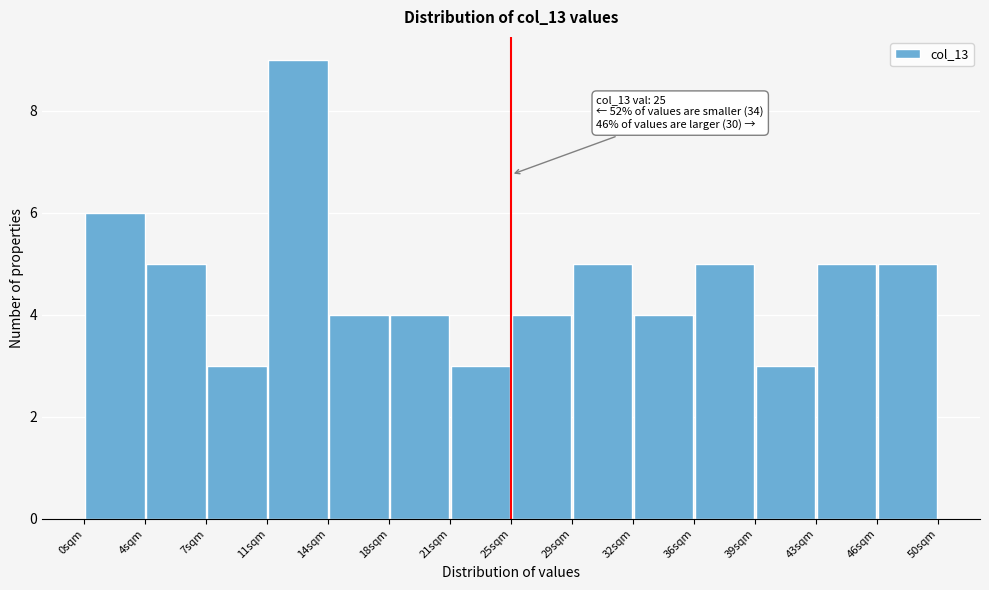

Which range on the x-axis has the tallest bar?

10.5 to 14.5